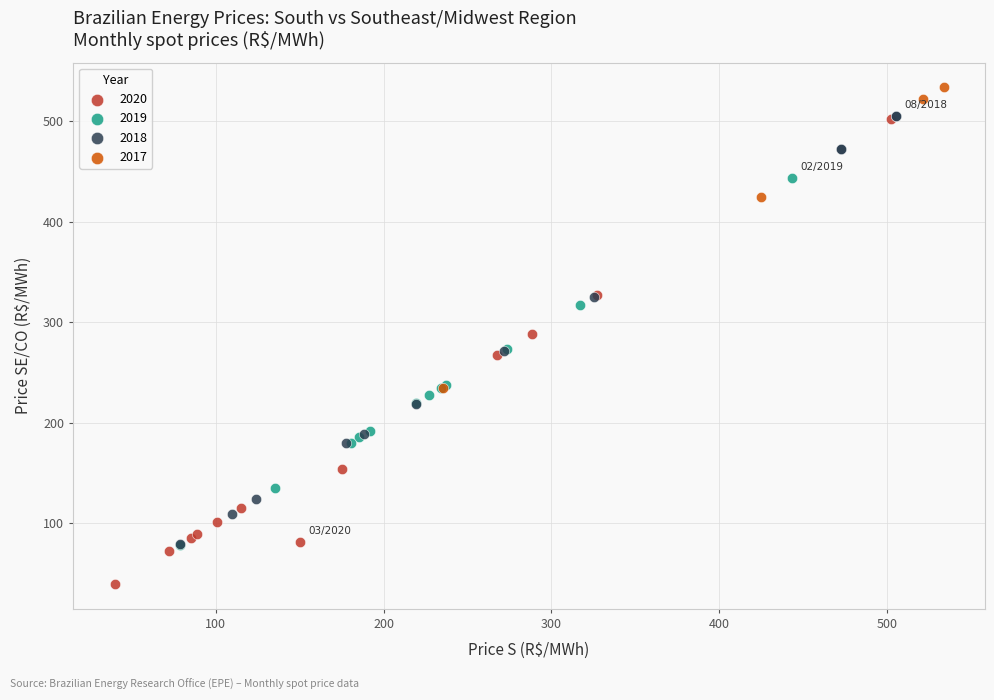

What are all the series names shown in the legend?

2020, 2019, 2018, 2017